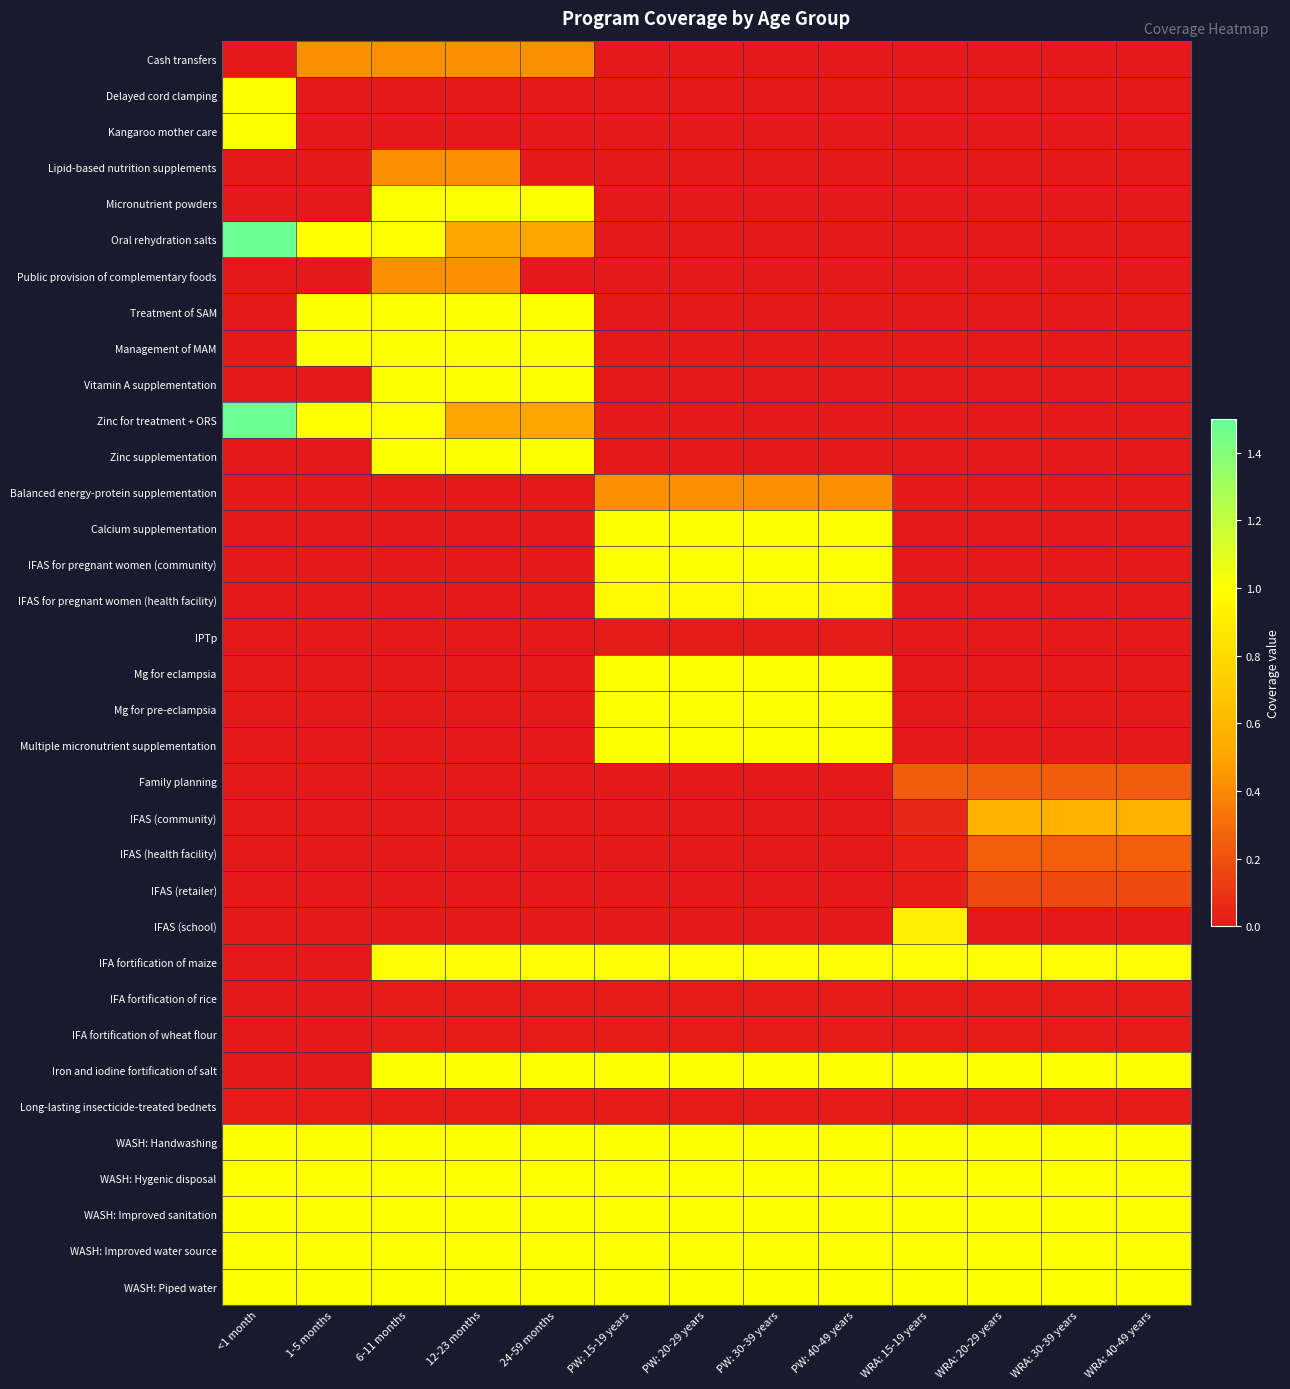

Which series has the largest range (max minus min)?

Oral rehydration salts